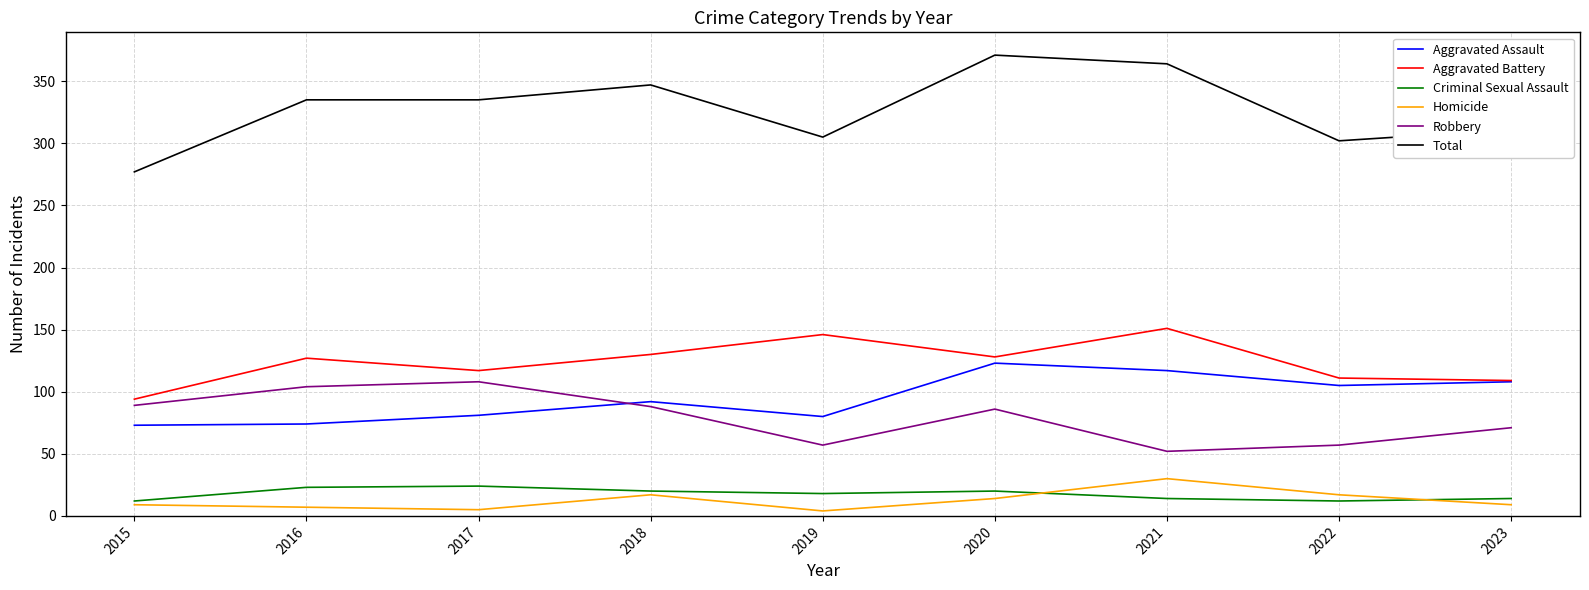

What is the difference between the highest and lowest values at 2019?

301